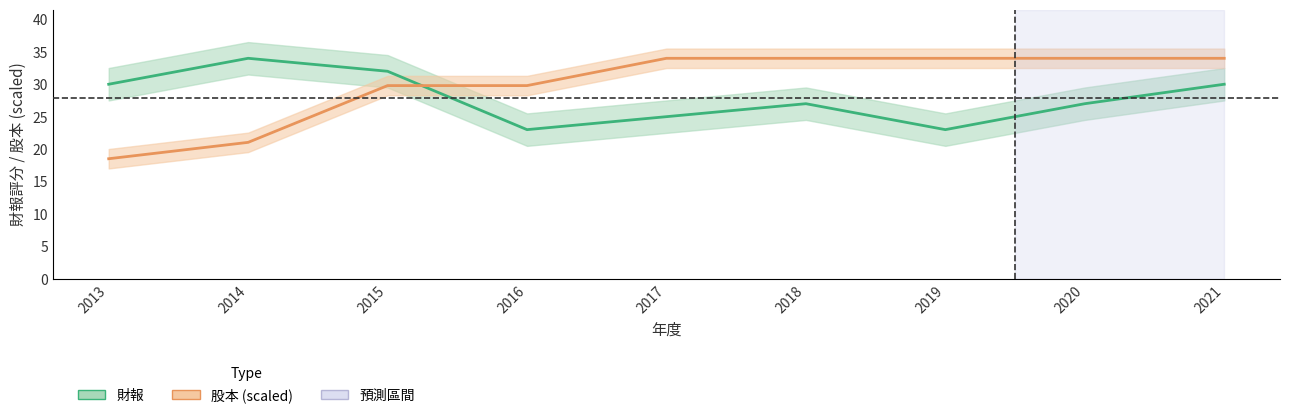

What are all the series names shown in the legend?

財報, 股本 (scaled)